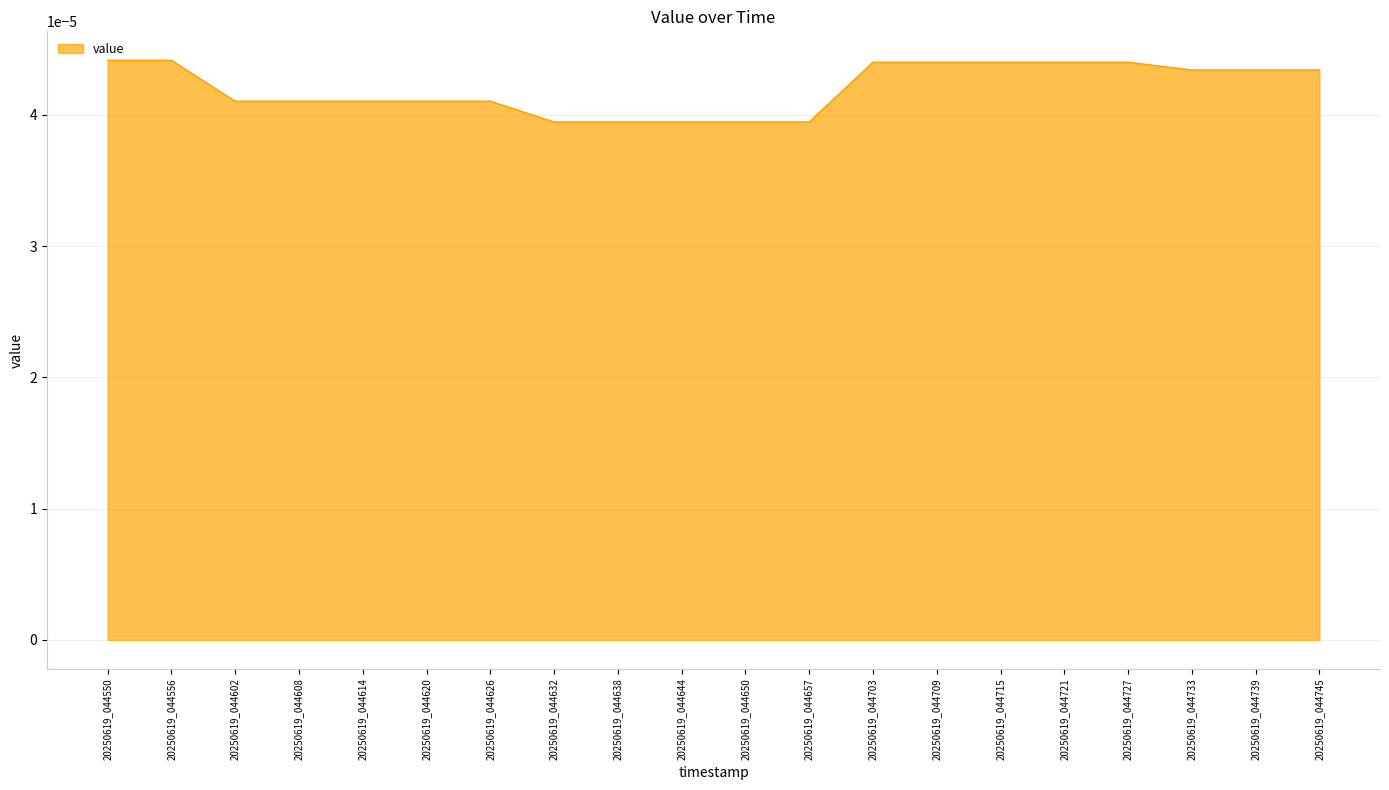

How many values are between 0 and 1?

20